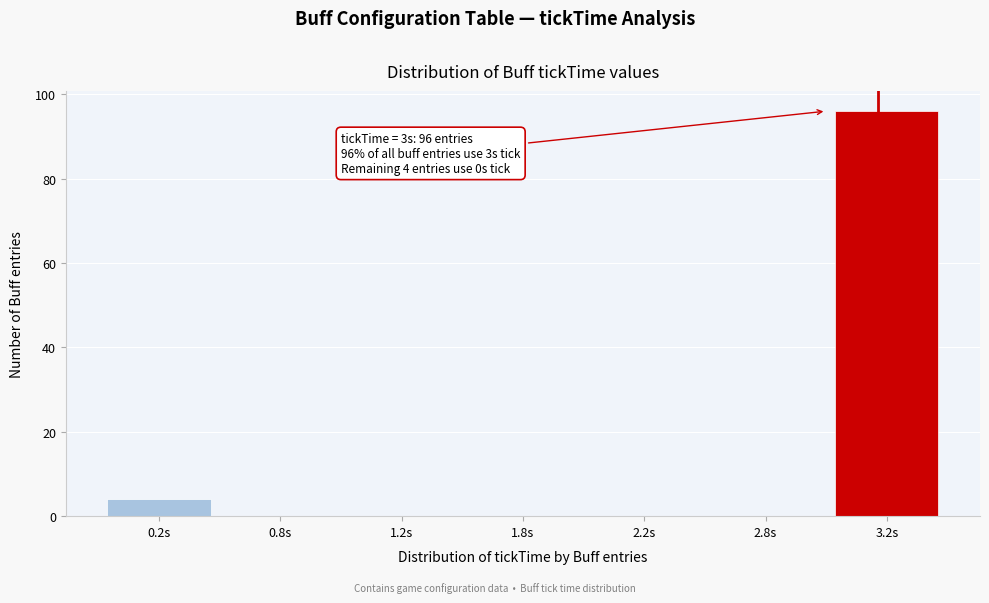

Reading right to left, what are all the values shown in this chart?

3.2s=96	2.8s=0	2.2s=0	1.8s=0	1.2s=0	0.8s=0	0.2s=4